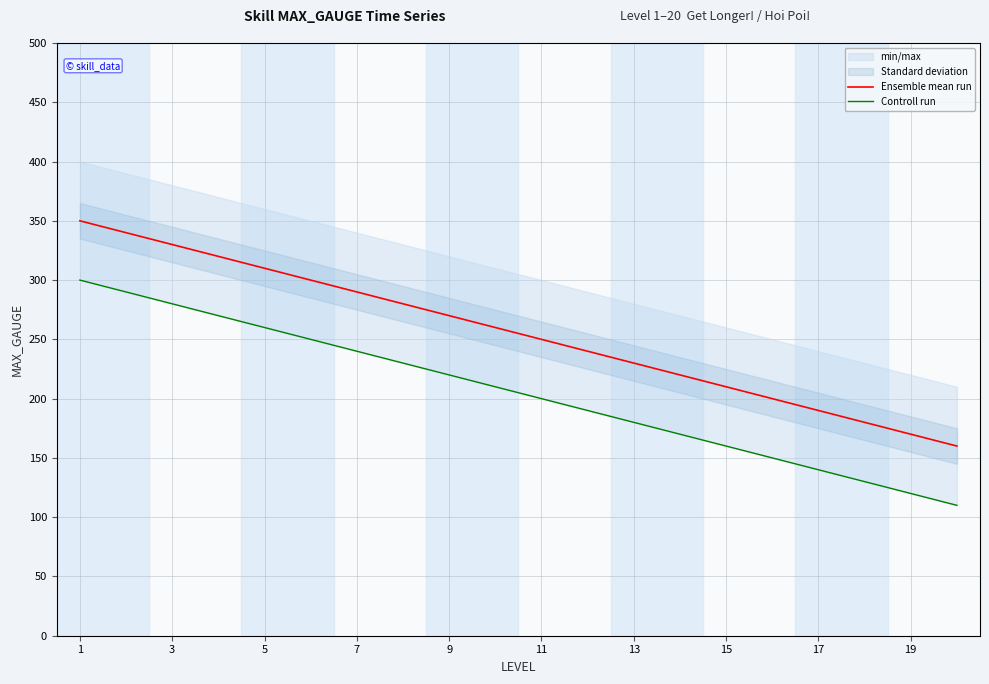

The Ensemble mean run series shows 115 at 17. True or false?

False